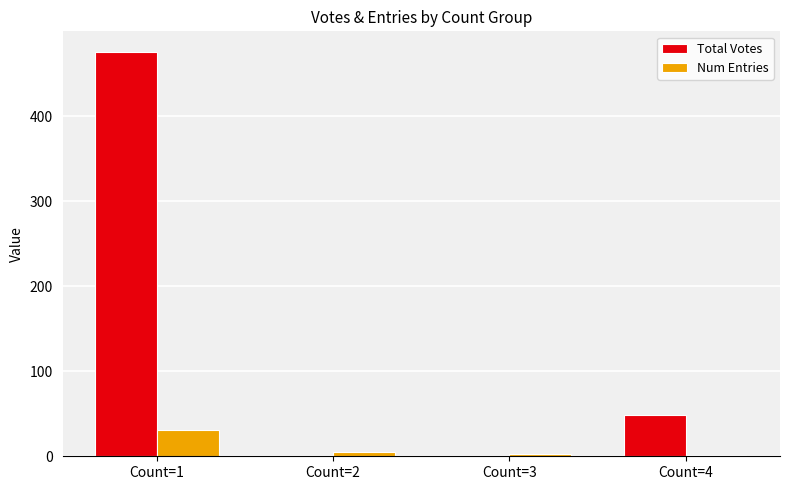

How many data points does each series have?

4